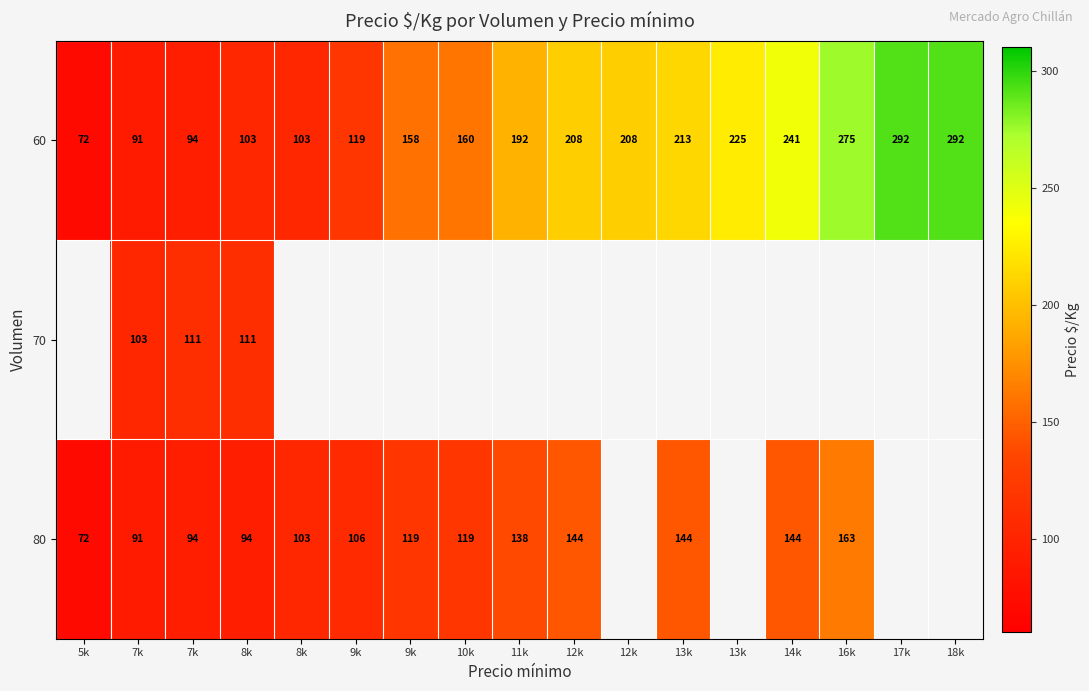

How many data points does each series have?

17